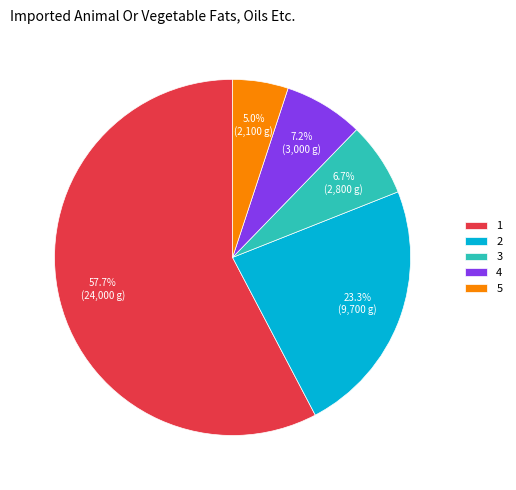

Is the sum of 5 and 3 greater than half?

No